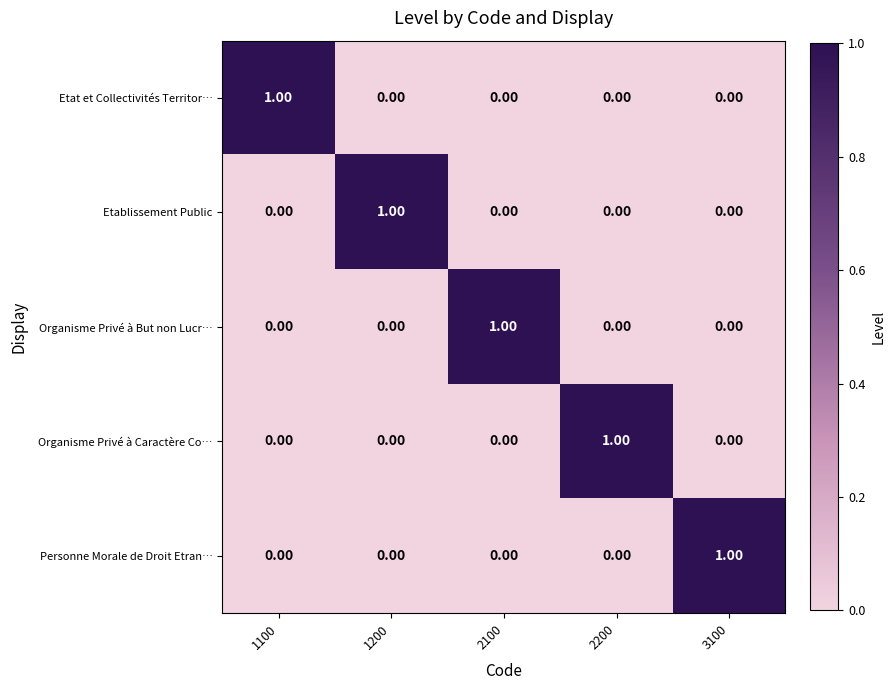

At how many categories does at least one series exceed 0?

5